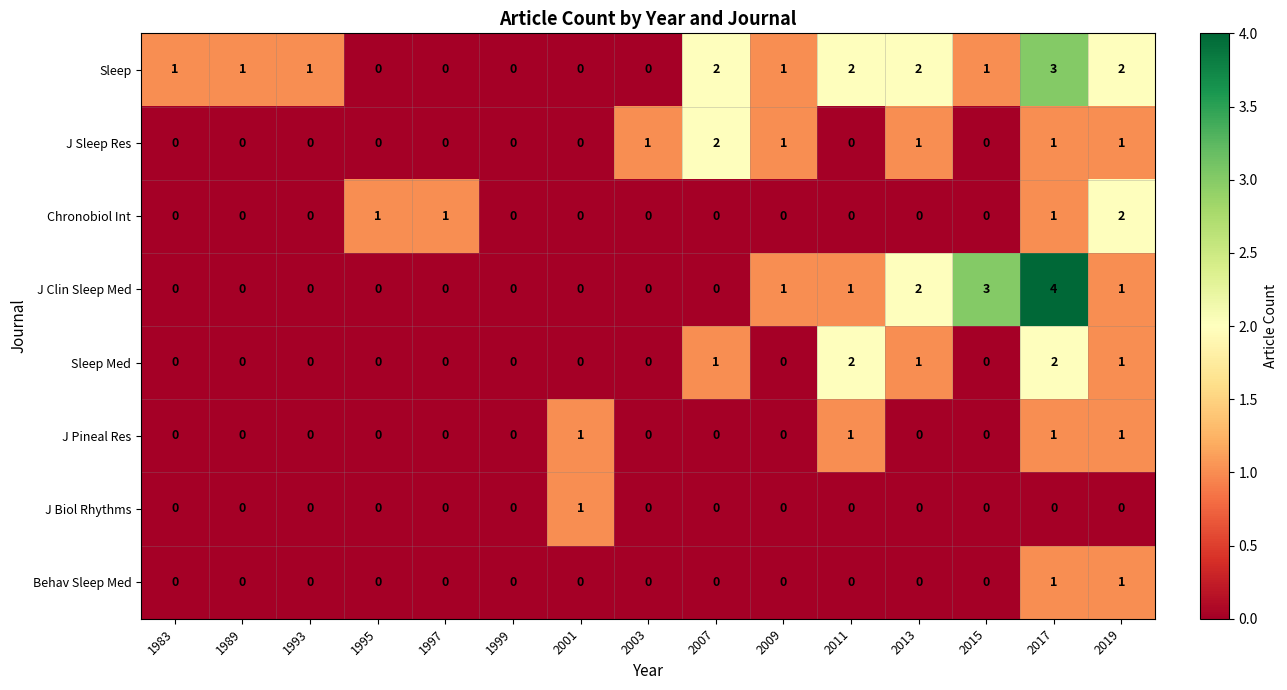

The value of Sleep Med at 1997 is -1. True or false?

False